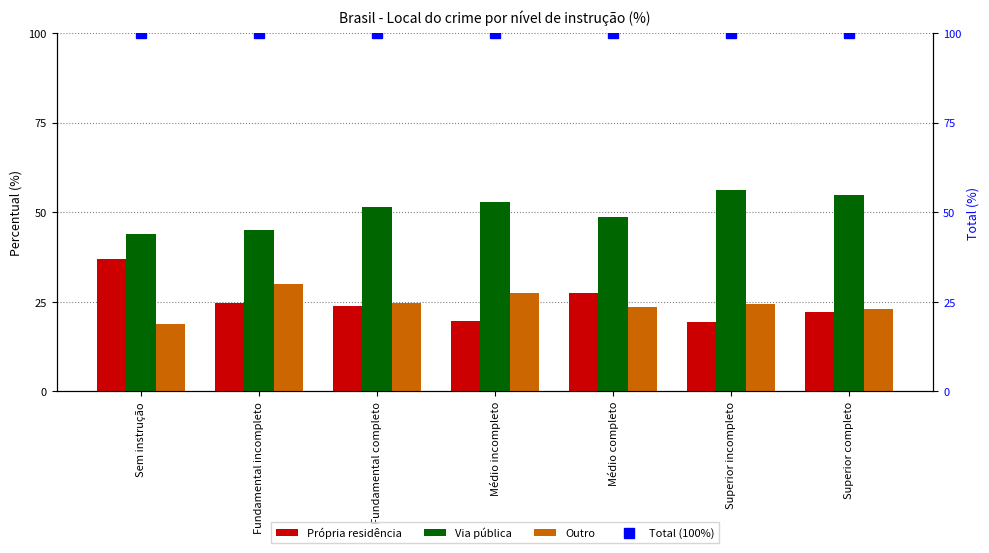

The Outro series shows 23.0 at Superior completo. True or false?

True